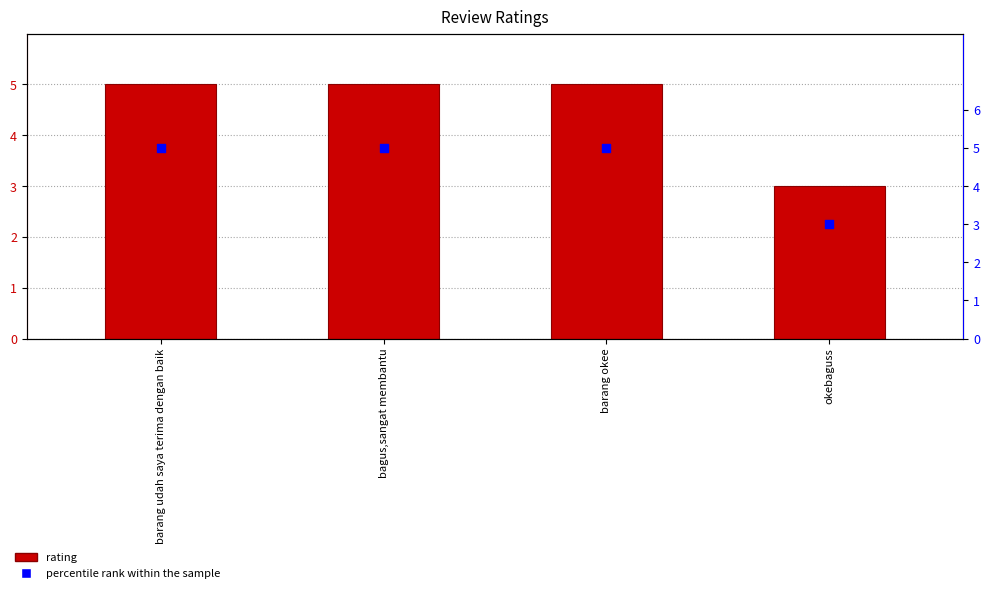

Which series contains the highest Y value?

rating